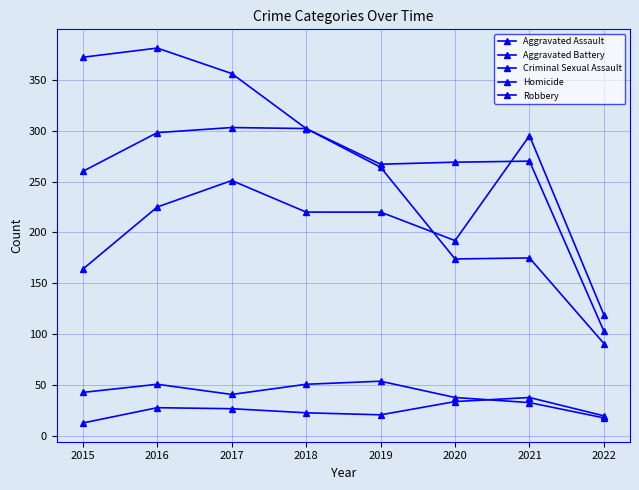

How many categories are shown in the chart?

8